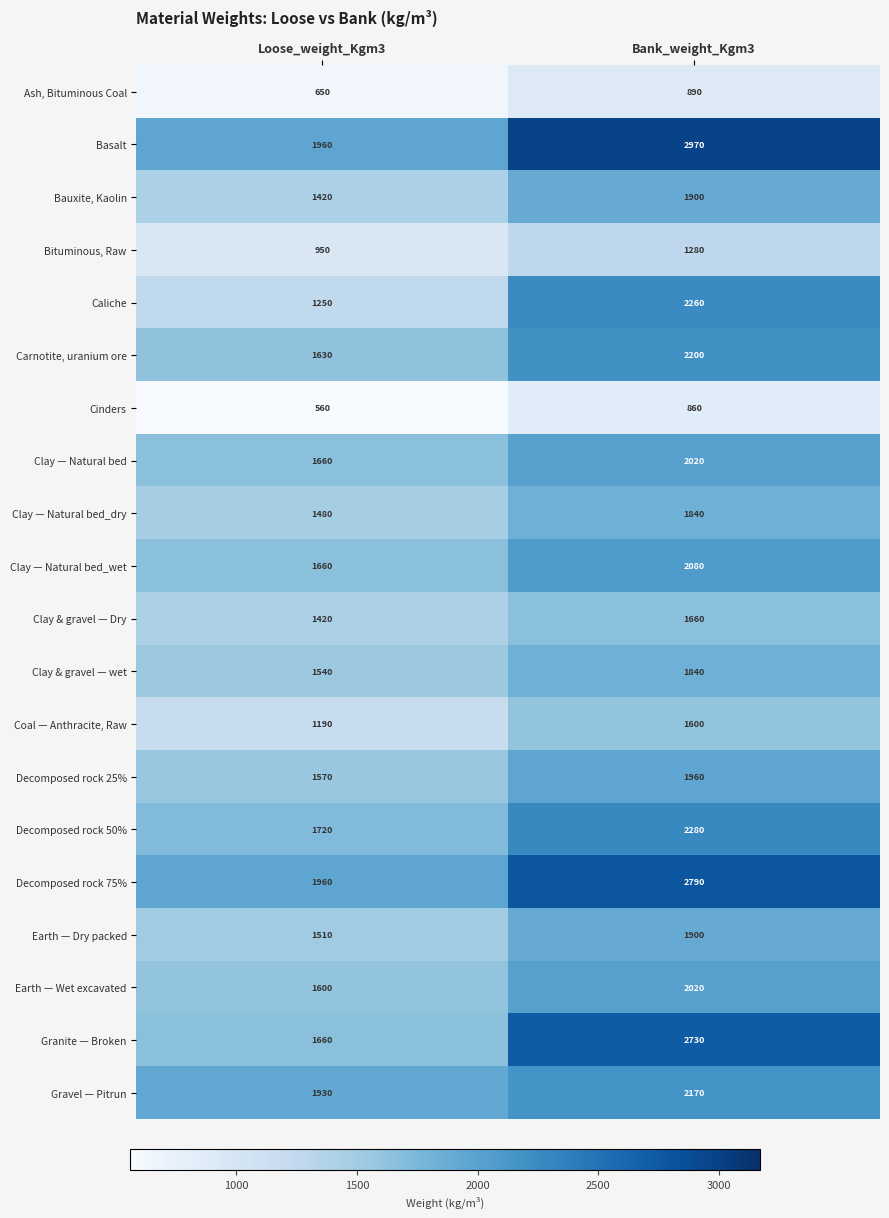

The value of Ash, Bituminous Coal at Loose_weight_Kgm3 is 1163. True or false?

False